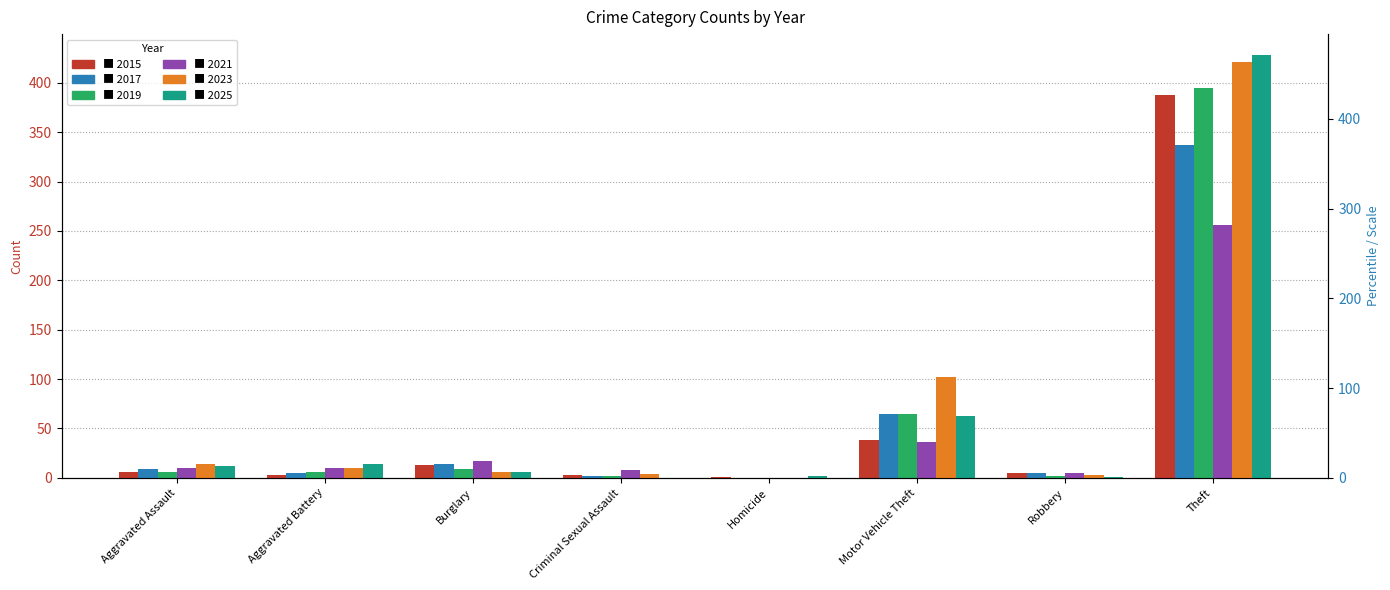

What are all the series names shown in the legend?

2015, 2017, 2019, 2021, 2023, 2025